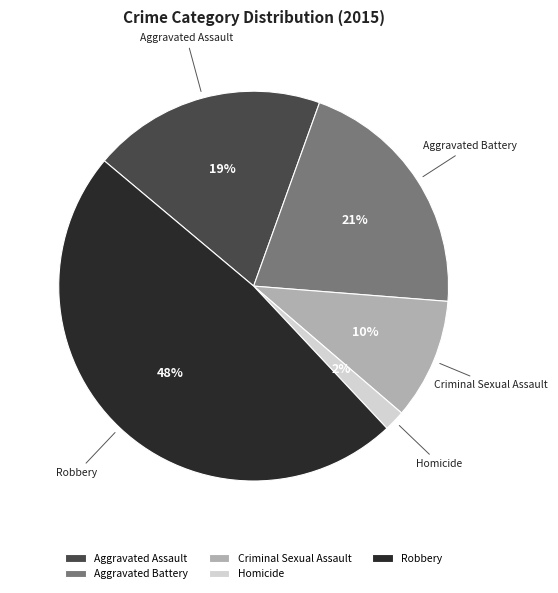

Is there any slice that represents more than half of the pie?

No